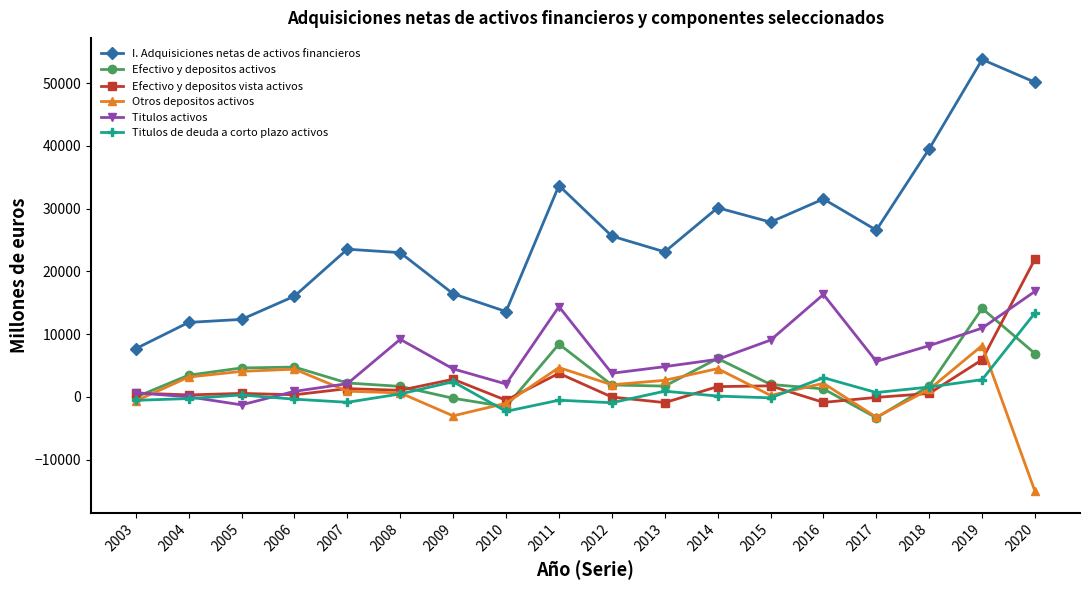

The value of Titulos activos at 2012 is 6604. True or false?

False